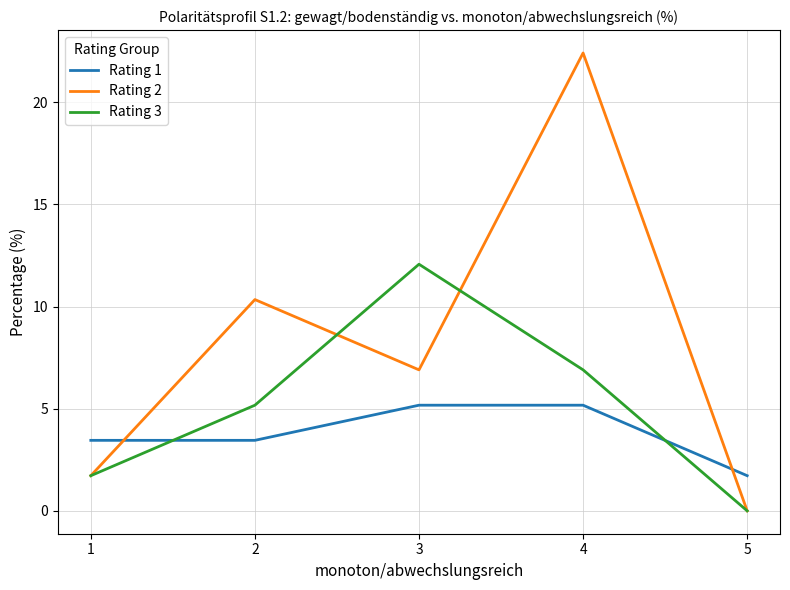

Is it true that Rating 3 equals 4.1 at 5?

False